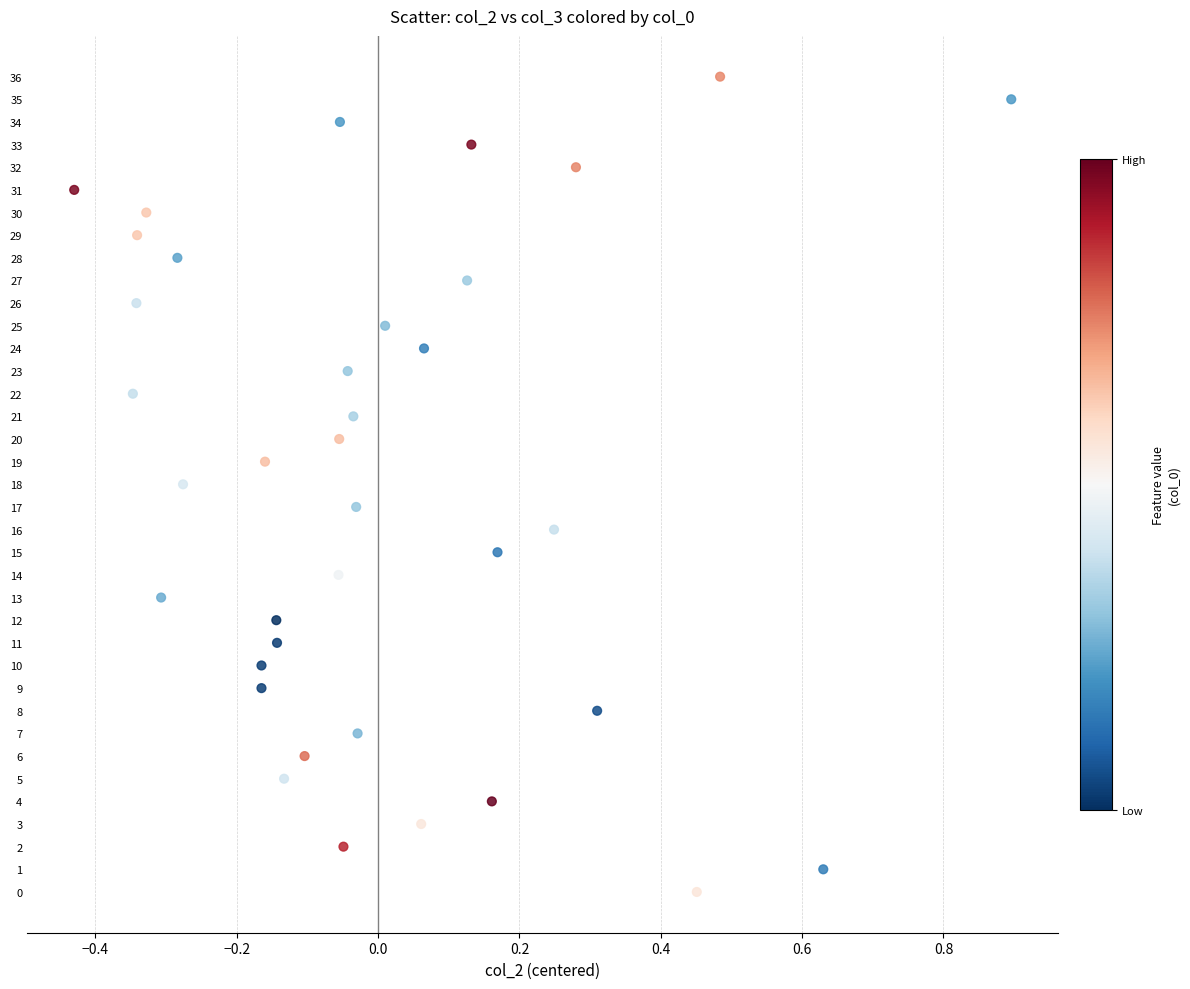

What is the range of Y values (max minus min)?

36